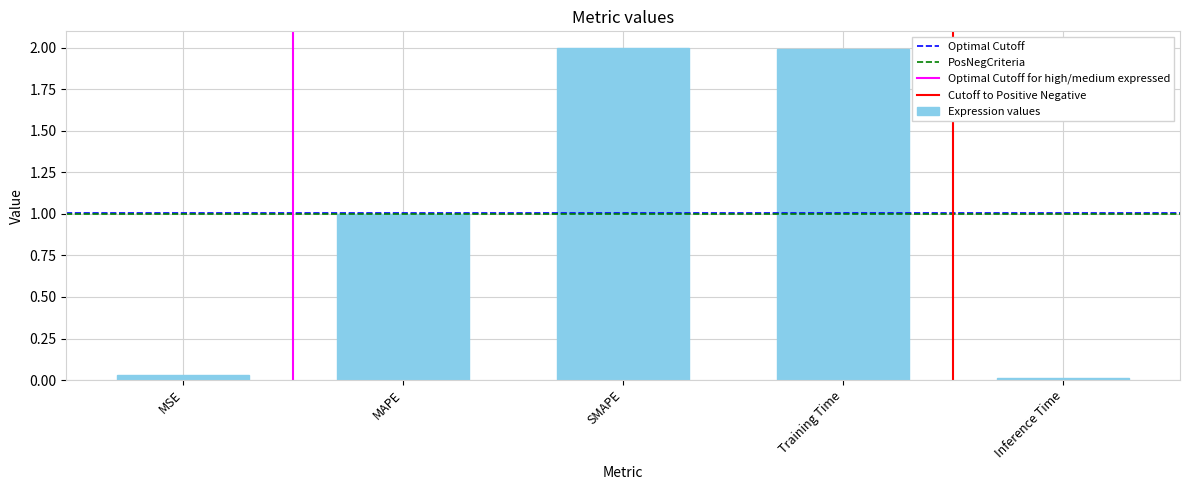

Between MAPE and Training Time, which is larger?

Training Time